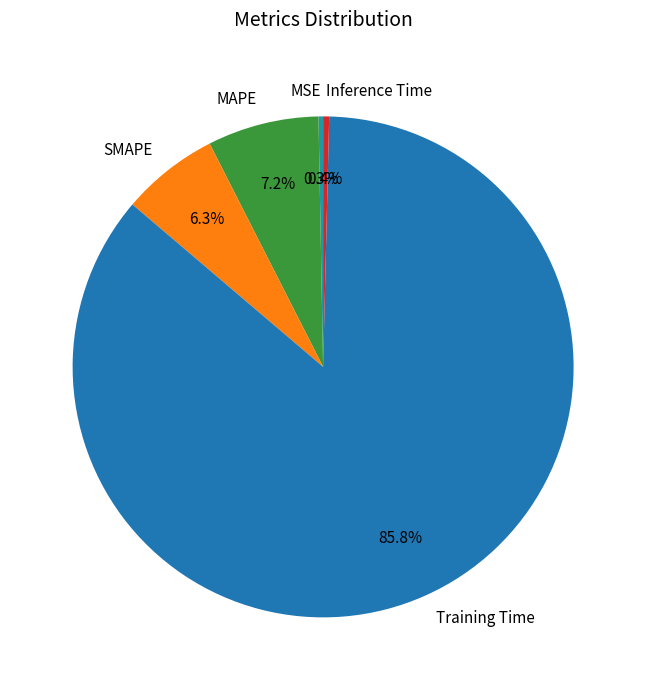

Does Training Time represent more than half of the total?

Yes